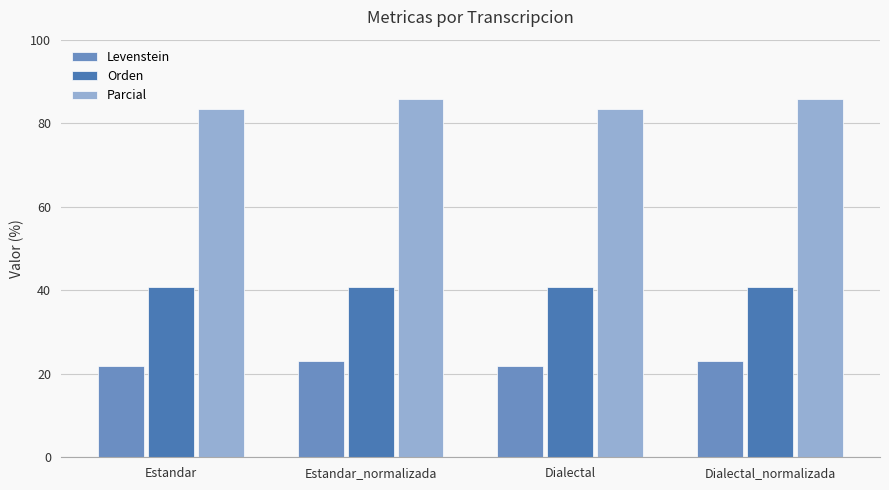

Does the chart contain any negative values?

No